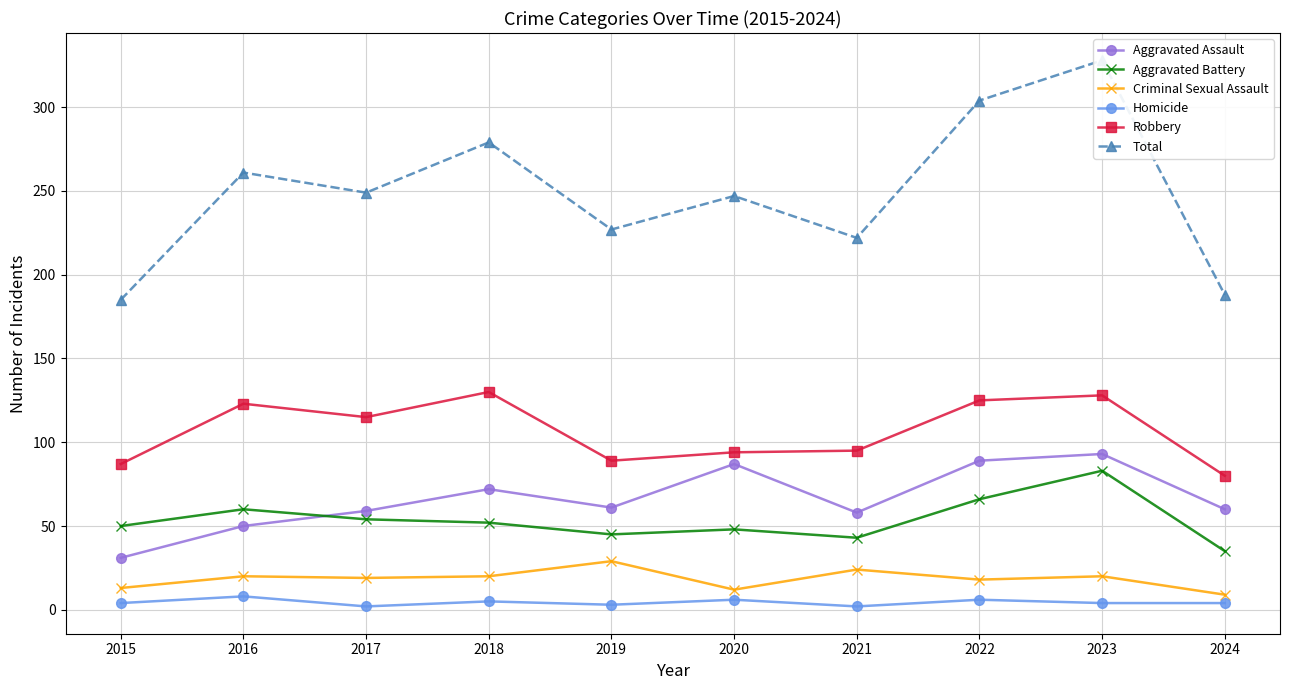

Between 2023 and 2024, which is larger?

2023